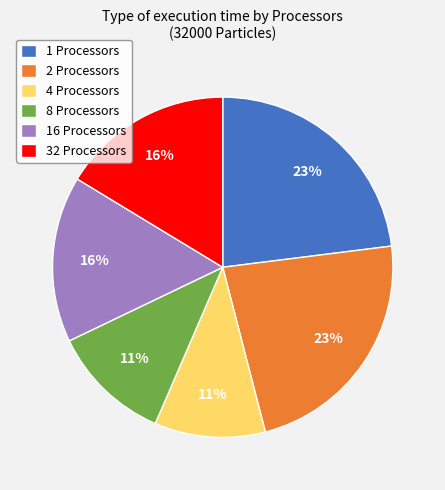

The 8 Processors slice represents 20% of the pie. True or false?

False